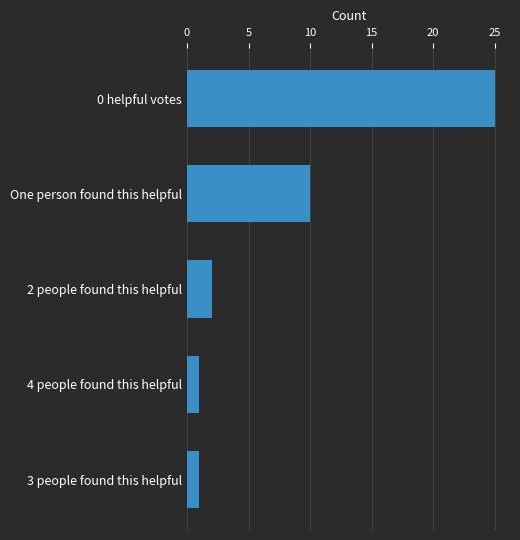

Approximately how many times larger is the value at One person found this helpful compared to 0 helpful votes?

0.4